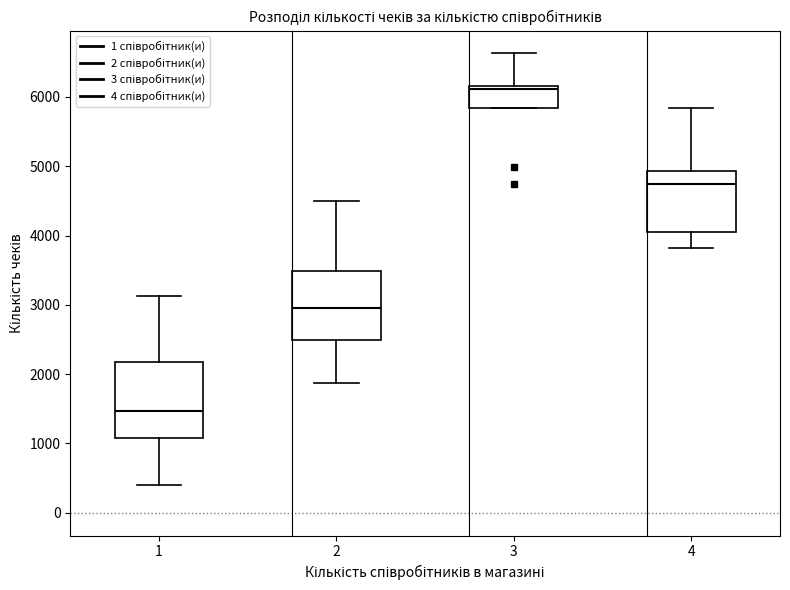

Reading left to right, read every box against the y-axis: the position of its median line, the range the box covers, and the ends of its whiskers. The values are not printed on the chart, so give them approximately, as read against the axis.

1: median 1500, box 1100 to 2200, whiskers 400 to 3100
2: median 3000, box 2500 to 3500, whiskers 1900 to 4500
3: median 6100, box 5800 to 6200, whiskers 5800 to 6600
4: median 4700, box 4100 to 4900, whiskers 3800 to 5800